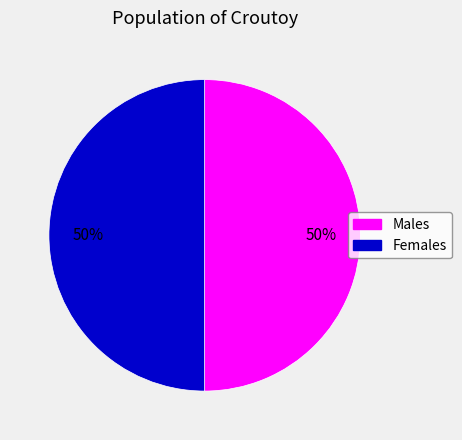

The Females slice represents 43% of the pie. True or false?

False